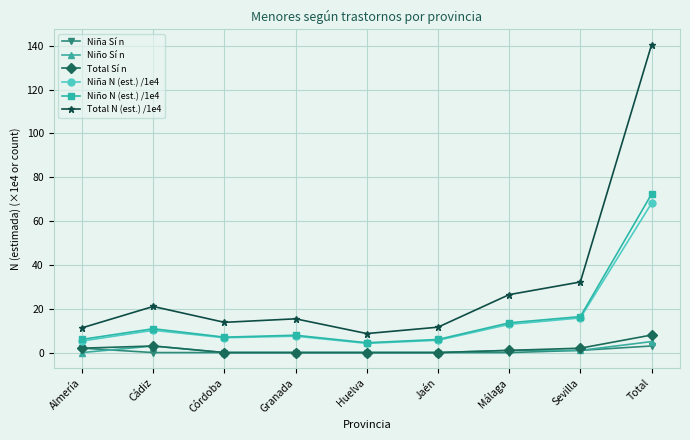

What are all the series names shown in the legend?

Niña Sí n, Niño Sí n, Total Sí n, Niña N (est.) /1e4, Niño N (est.) /1e4, Total N (est.) /1e4